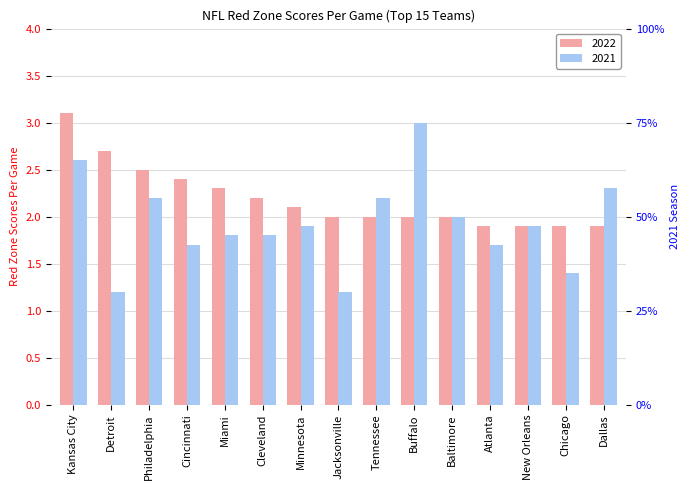

How many categories are shown in the chart?

15